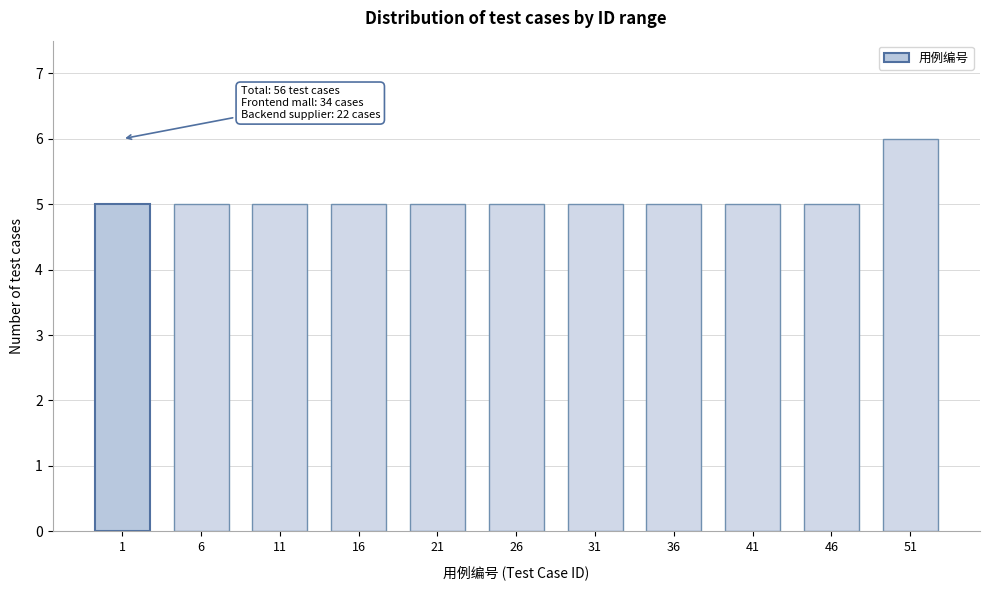

Reading left to right, extract all data points from this chart.

5	5	5	5	5	5	5	5	5	5	6